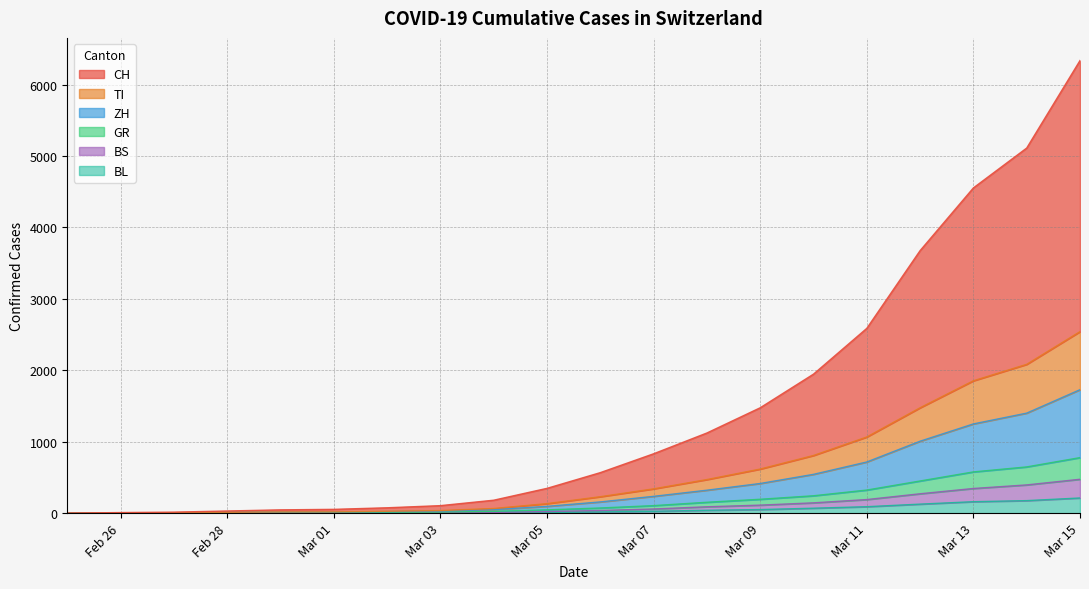

Which series has the largest range (max minus min)?

CH